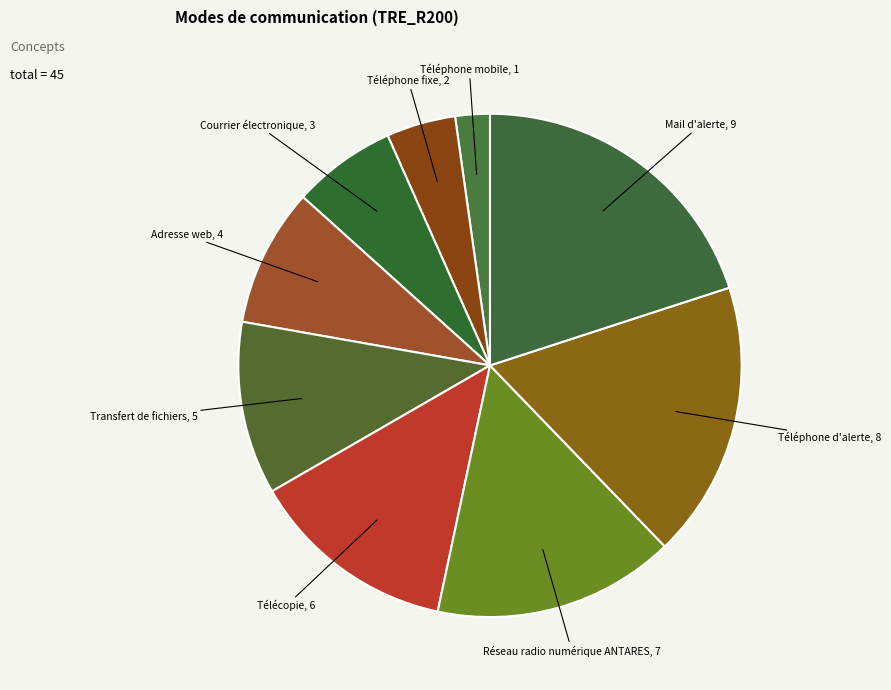

Does Téléphone mobile account for over 50% of the chart?

No